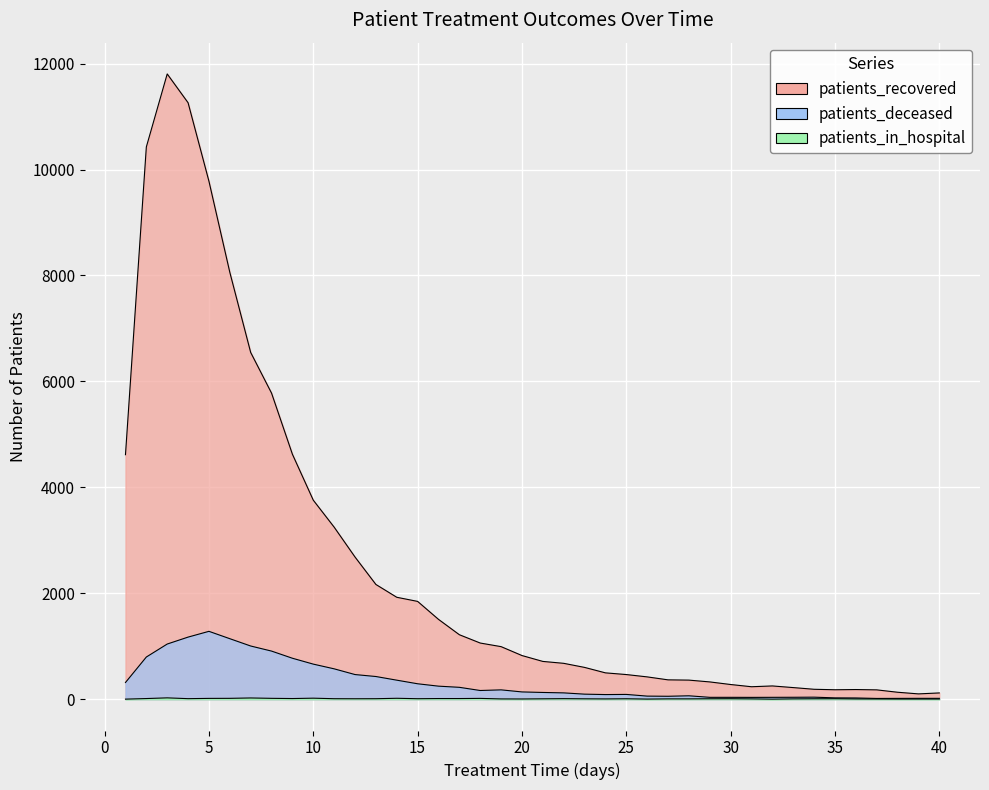

True or false: patients_recovered and patients_in_hospital cross at least once.

False